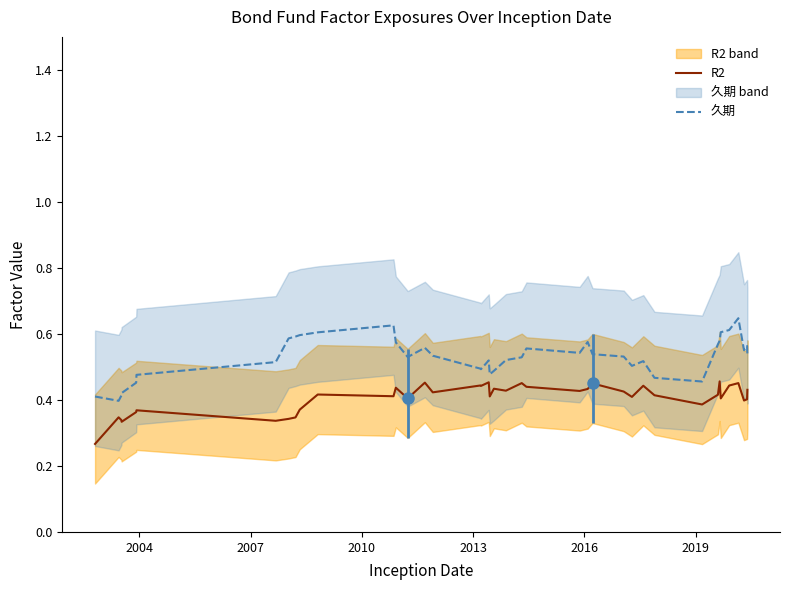

True or false: 久期 and R2 intersect in this chart.

False